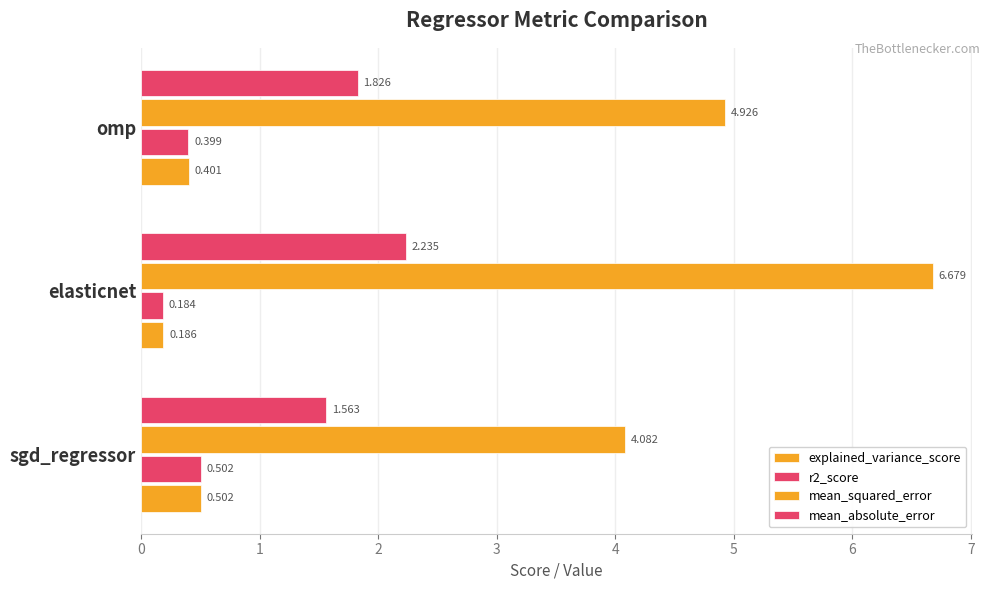

How many distinct data groups are displayed?

4